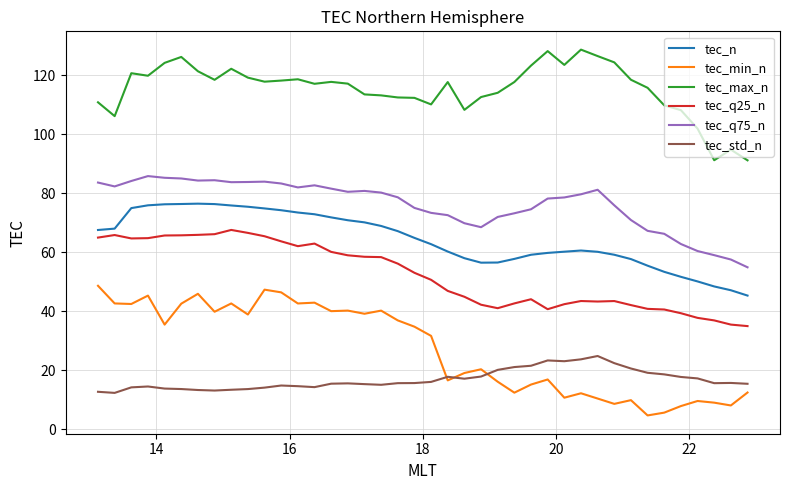

What is the difference between the maximum and minimum values in the tec_min_n series?

44.0